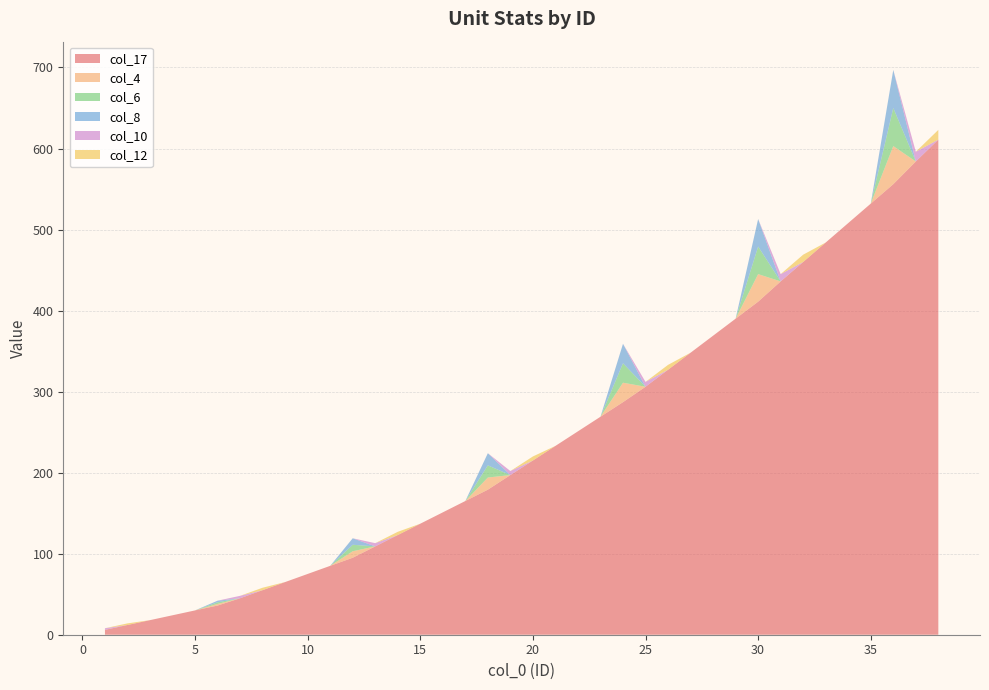

Reading left to right, extract all data points from this chart.

col_17: 1=6	2=12	3=18	4=24	5=30	6=36	7=45	8=55	9=65	10=75	11=85	12=95	13=109	14=123	15=137	16=151	17=165	18=179	19=197	20=215	21=233	22=251	23=269	24=287	25=306	26=327	27=348	28=369	29=390	30=411	31=436	32=460	33=484	34=508	35=532	36=556	37=584	38=611
col_4: 1=0	2=0	3=0	4=0	5=0	6=2	7=0	8=0	9=0	10=0	11=0	12=8	13=0	14=0	15=0	16=0	17=0	18=15	19=0	20=0	21=0	22=0	23=0	24=24	25=0	26=0	27=0	28=0	29=0	30=34	31=0	32=0	33=0	34=0	35=0	36=47	37=0	38=0
col_6: 1=0	2=0	3=0	4=0	5=0	6=2	7=0	8=0	9=0	10=0	11=0	12=8	13=0	14=0	15=0	16=0	17=0	18=15	19=0	20=0	21=0	22=0	23=0	24=24	25=0	26=0	27=0	28=0	29=0	30=34	31=0	32=0	33=0	34=0	35=0	36=47	37=0	38=0
col_8: 1=0	2=0	3=0	4=0	5=0	6=2	7=0	8=0	9=0	10=0	11=0	12=8	13=0	14=0	15=0	16=0	17=0	18=15	19=0	20=0	21=0	22=0	23=0	24=24	25=0	26=0	27=0	28=0	29=0	30=34	31=0	32=0	33=0	34=0	35=0	36=47	37=0	38=0
col_10: 1=2	2=0	3=0	4=0	5=0	6=0	7=3	8=0	9=0	10=0	11=0	12=0	13=4	14=0	15=0	16=0	17=0	18=0	19=5	20=0	21=0	22=0	23=0	24=0	25=6	26=0	27=0	28=0	29=0	30=0	31=9	32=0	33=0	34=0	35=0	36=0	37=12	38=0
col_12: 1=0	2=2	3=0	4=0	5=0	6=0	7=0	8=3	9=0	10=0	11=0	12=0	13=0	14=4	15=0	16=0	17=0	18=0	19=0	20=5	21=0	22=0	23=0	24=0	25=0	26=6	27=0	28=0	29=0	30=0	31=0	32=9	33=0	34=0	35=0	36=0	37=0	38=12